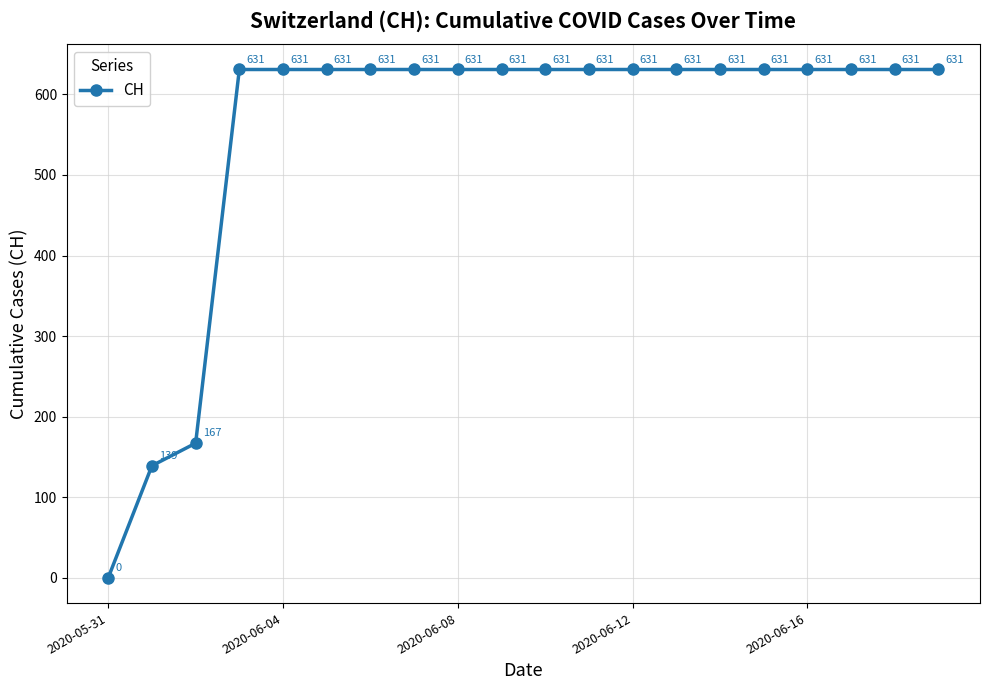

What is the sum of all values?

11033